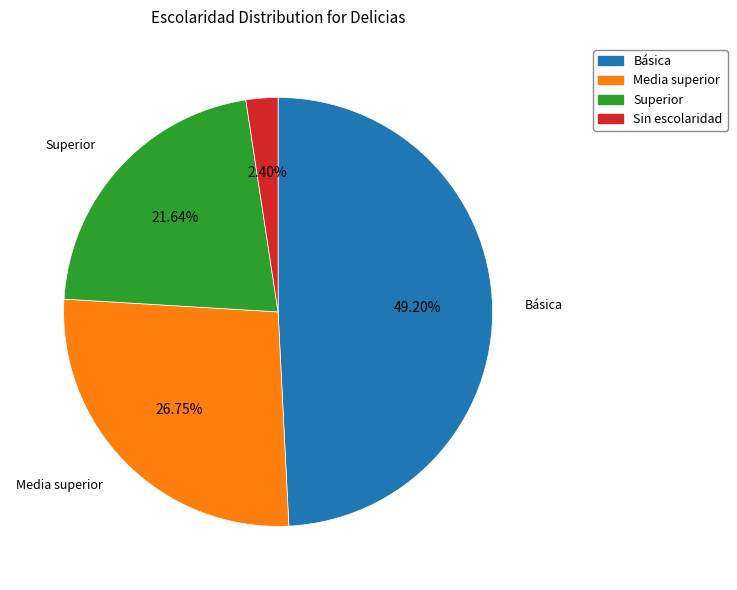

Is the sum of Sin escolaridad and Básica greater than half?

Yes